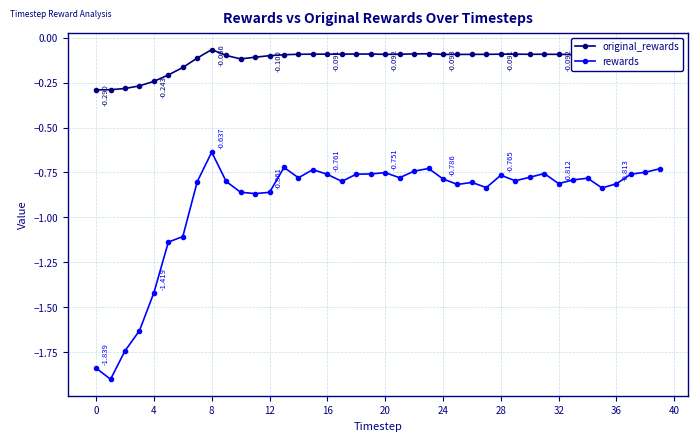

Which series has the widest spread of values?

rewards